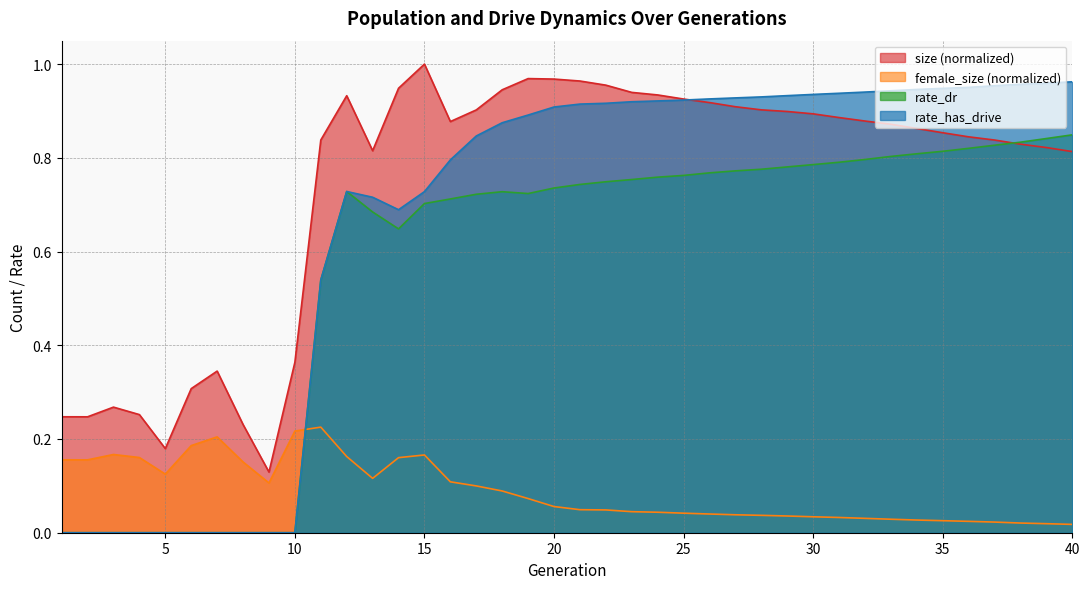

The size series shows 0.2 at 2. True or false?

True